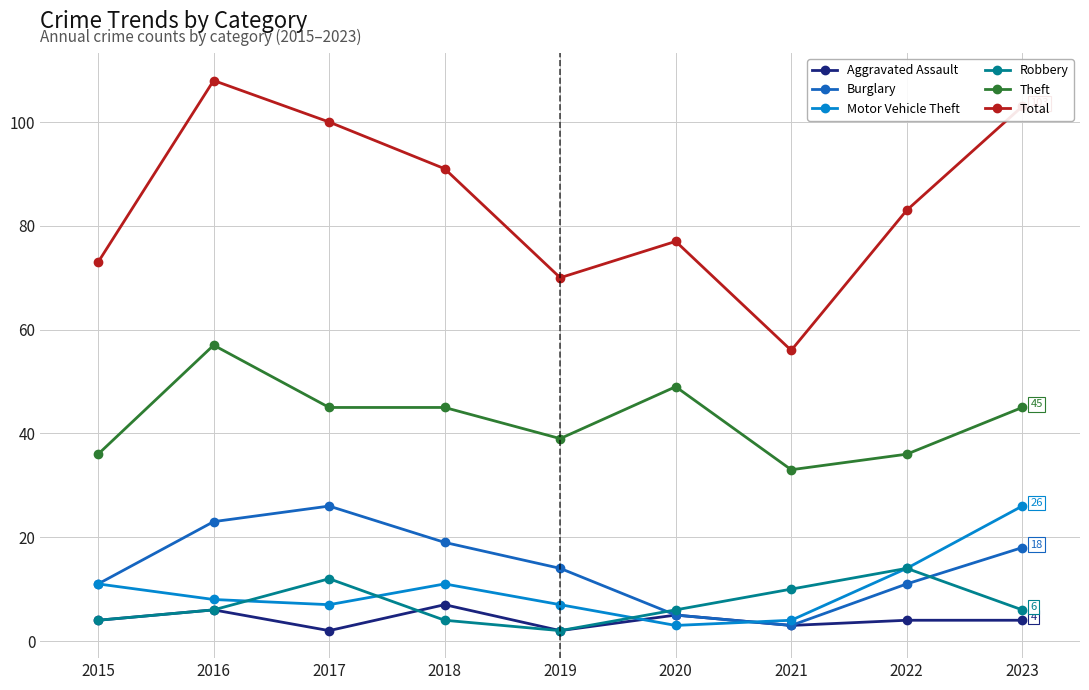

At 2018, list the series in order from largest to smallest.

Total, Theft, Burglary, Motor Vehicle Theft, Aggravated Assault, Robbery